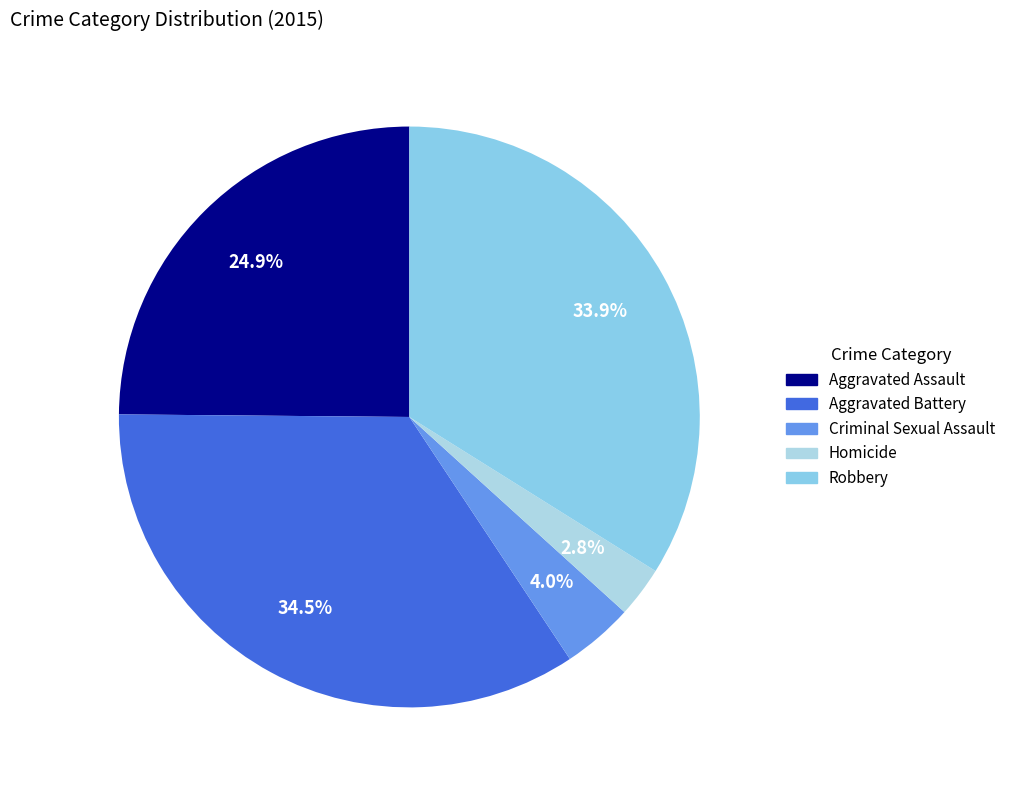

Which slice is the largest?

Aggravated Battery